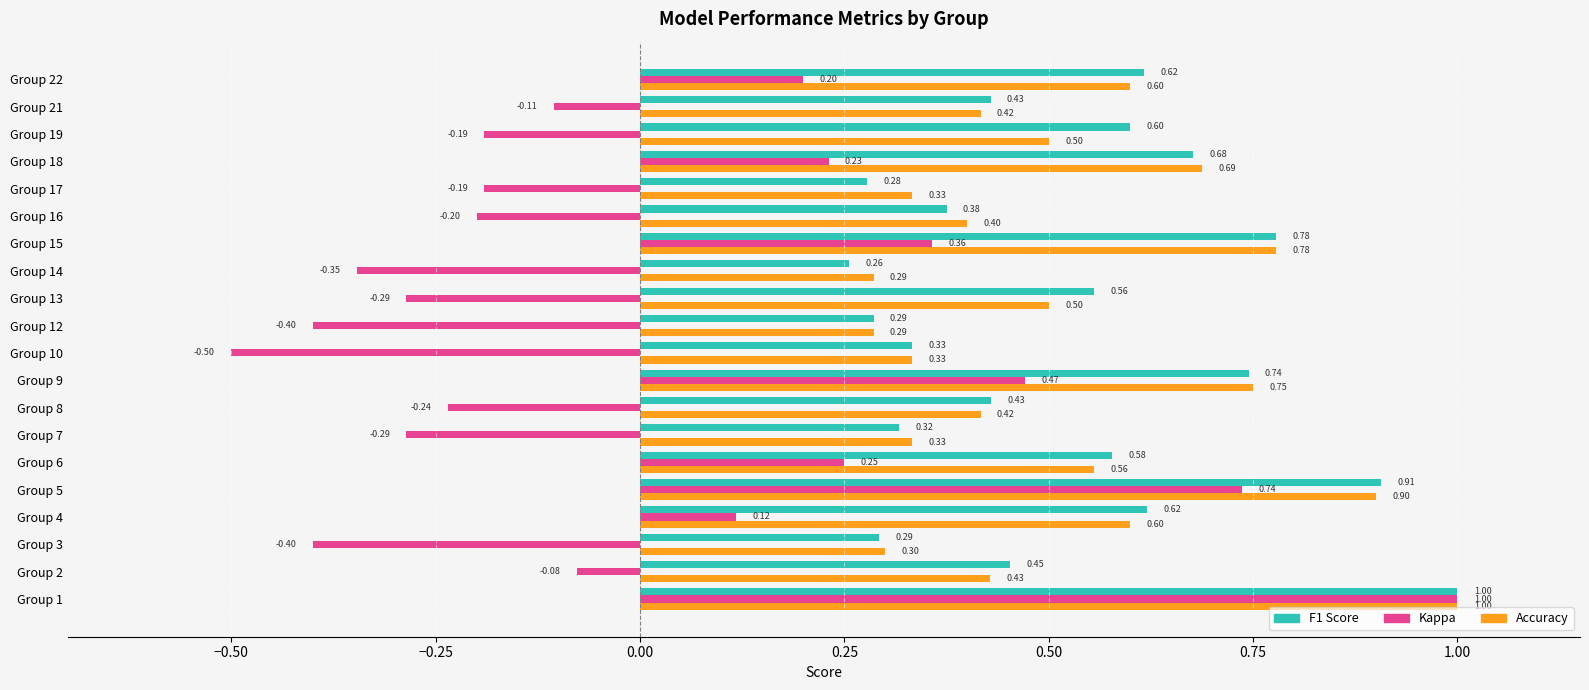

What is the difference between the highest and lowest values at Group 17?

0.5